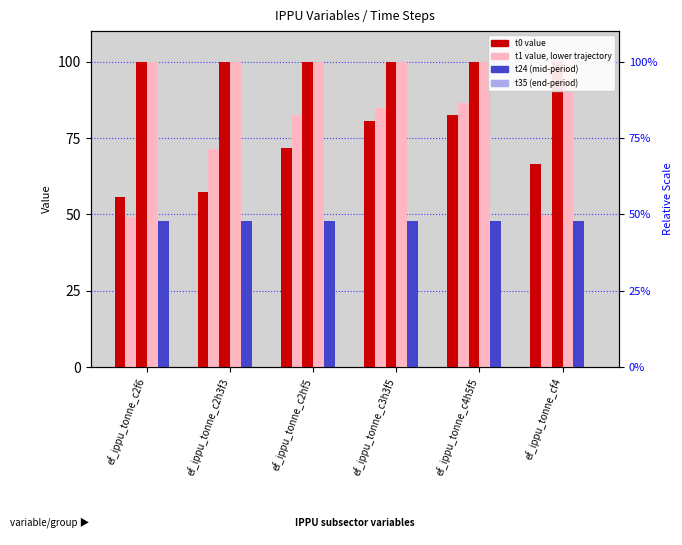

Reading left to right, list all the values displayed in this chart.

t0: ef_ippu_tonne_c2f6=55.7	ef_ippu_tonne_c2h3f3=57.2	ef_ippu_tonne_c2hf5=71.6	ef_ippu_tonne_c3h3f5=80.7	ef_ippu_tonne_c4h5f5=82.6	ef_ippu_tonne_cf4=66.3
t1: ef_ippu_tonne_c2f6=49.3	ef_ippu_tonne_c2h3f3=71.4	ef_ippu_tonne_c2hf5=82.7	ef_ippu_tonne_c3h3f5=84.7	ef_ippu_tonne_c4h5f5=86.4	ef_ippu_tonne_cf4=49.9
t6: ef_ippu_tonne_c2f6=100.0	ef_ippu_tonne_c2h3f3=100.0	ef_ippu_tonne_c2hf5=100.0	ef_ippu_tonne_c3h3f5=100.0	ef_ippu_tonne_c4h5f5=100.0	ef_ippu_tonne_cf4=100.0
t12: ef_ippu_tonne_c2f6=100.0	ef_ippu_tonne_c2h3f3=100.0	ef_ippu_tonne_c2hf5=100.0	ef_ippu_tonne_c3h3f5=100.0	ef_ippu_tonne_c4h5f5=100.0	ef_ippu_tonne_cf4=100.0
t24: ef_ippu_tonne_c2f6=47.8	ef_ippu_tonne_c2h3f3=47.8	ef_ippu_tonne_c2hf5=47.8	ef_ippu_tonne_c3h3f5=47.8	ef_ippu_tonne_c4h5f5=47.8	ef_ippu_tonne_cf4=47.8
t35: ef_ippu_tonne_c2f6=0.0	ef_ippu_tonne_c2h3f3=0.0	ef_ippu_tonne_c2hf5=0.0	ef_ippu_tonne_c3h3f5=0.0	ef_ippu_tonne_c4h5f5=0.0	ef_ippu_tonne_cf4=0.0